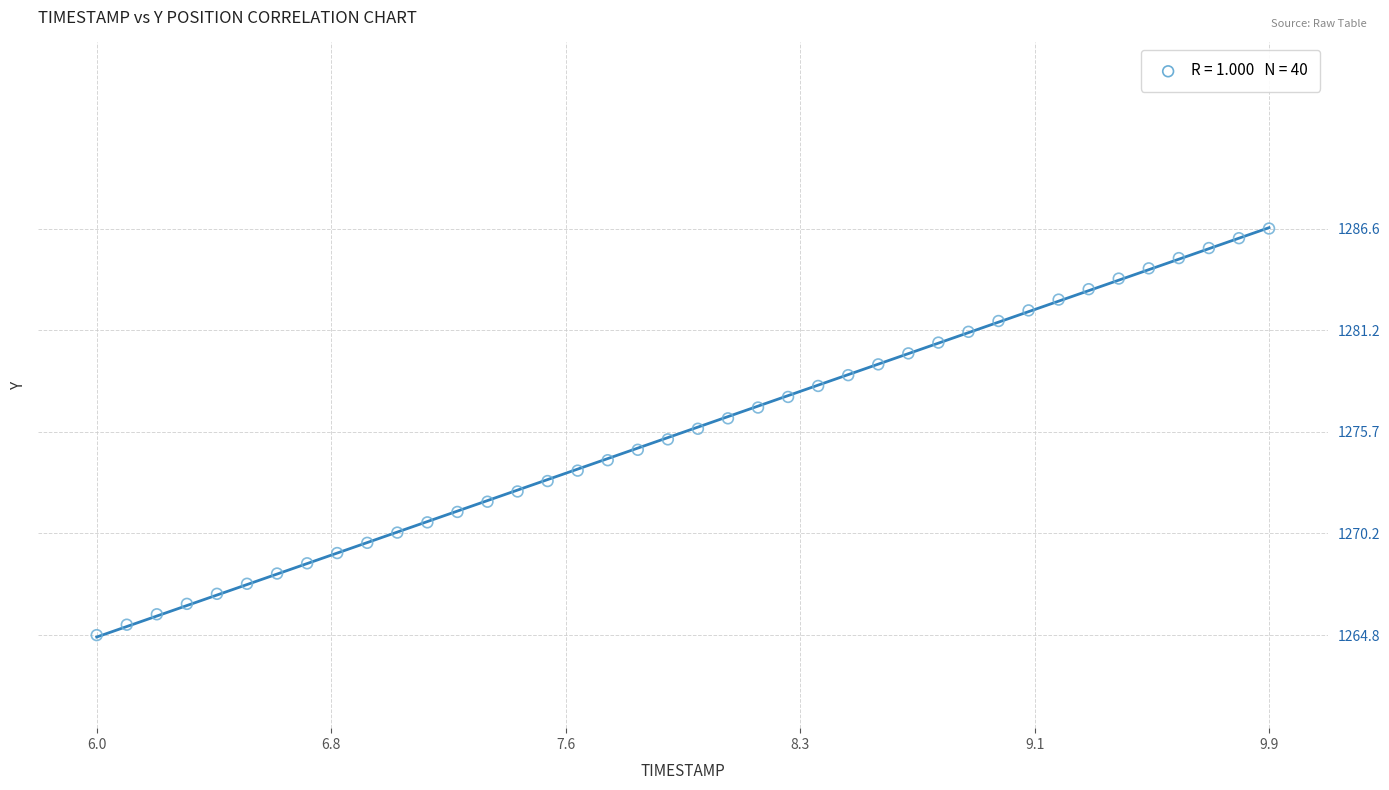

What is the range of X values (max minus min)?

3.9